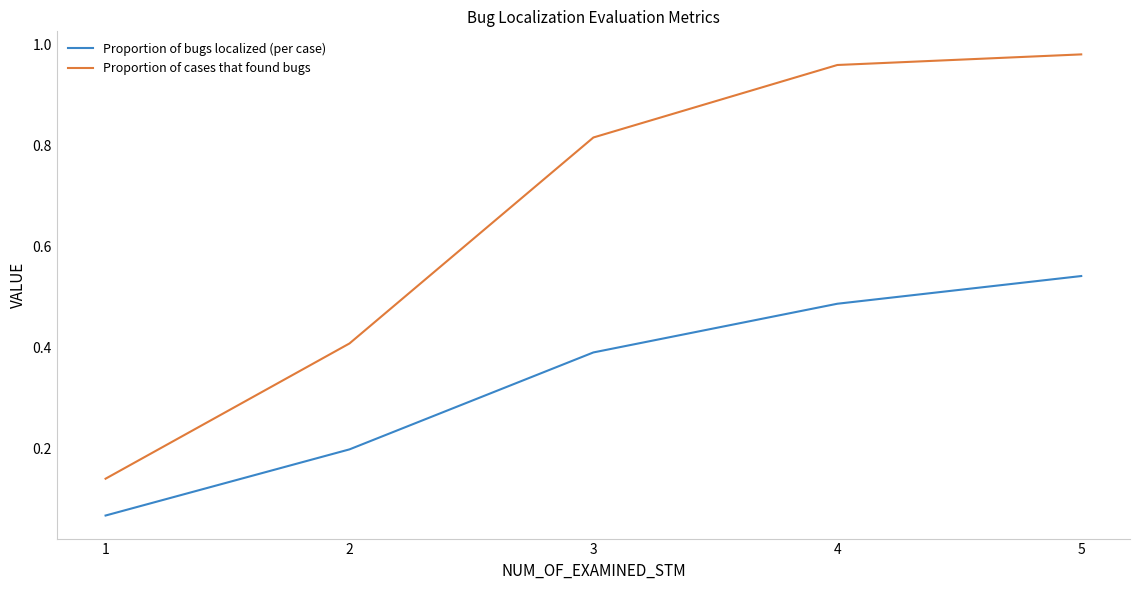

True or false: Proportion of bugs localized (per case) and Proportion of cases that found bugs intersect in this chart.

False